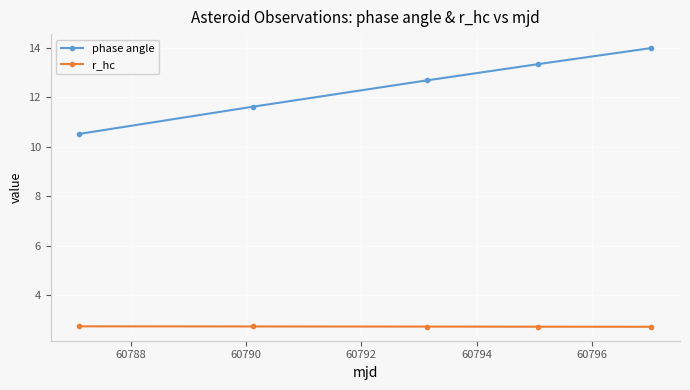

What is the minimum value for r_hc?

2.7